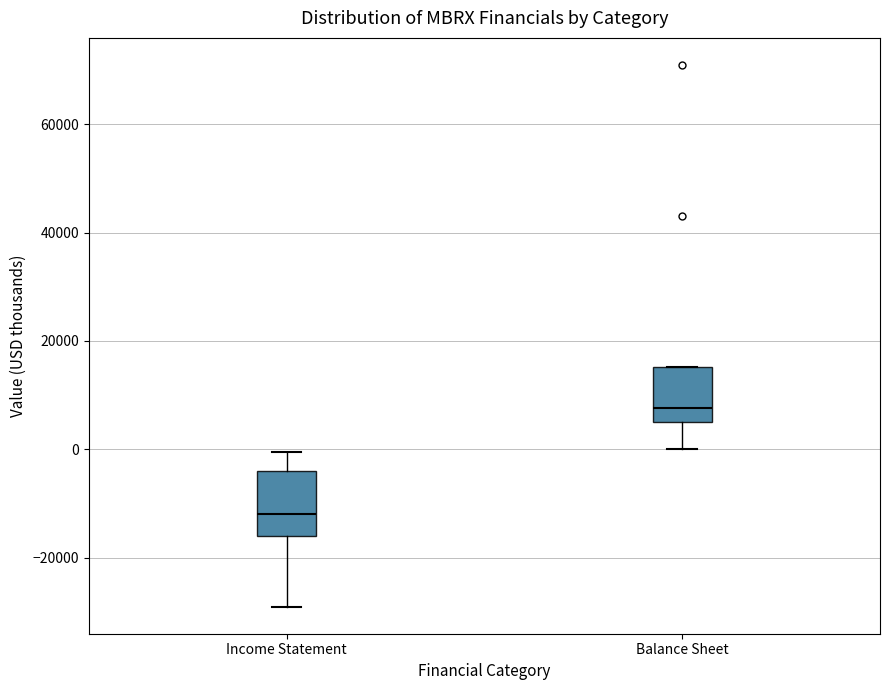

Reading left to right, read every box against the y-axis: the position of its median line, the range the box covers, and the ends of its whiskers. The values are not printed on the chart, so give them approximately, as read against the axis.

Income Statement: median -12000, box -16000 to -4000, whiskers -28000 to 0
Balance Sheet: median 8000, box 6000 to 16000, whiskers 0 to 16000